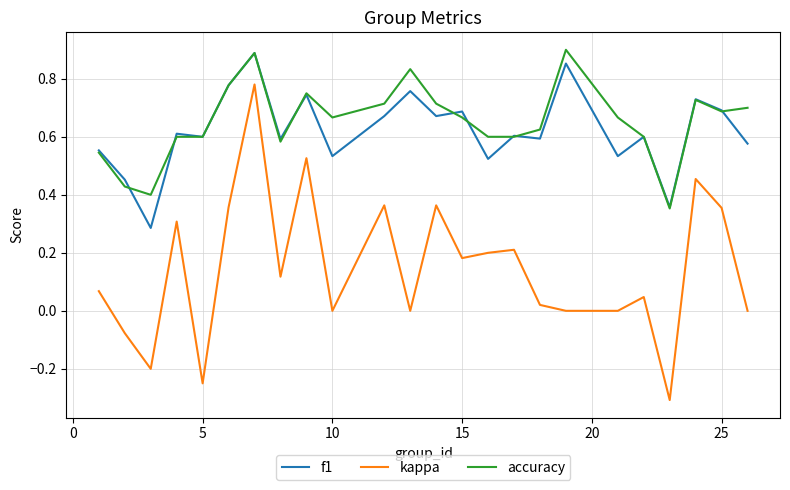

What is the minimum value shown in the chart?

-0.3